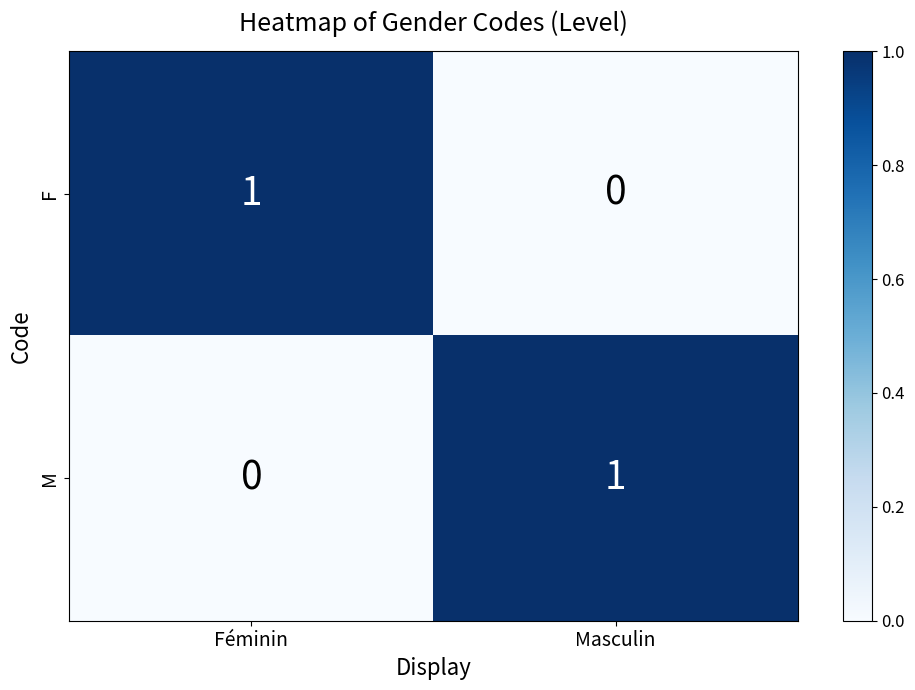

At which label does F reach its minimum?

Masculin